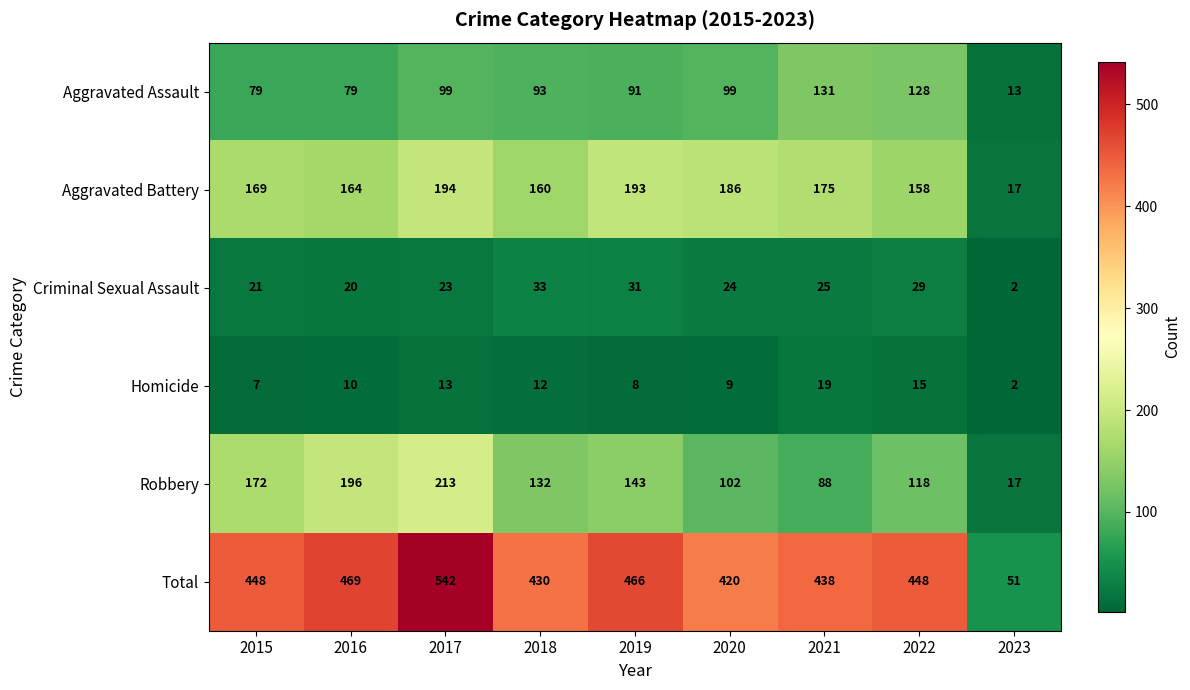

What is the total value across all series at 2019?

932